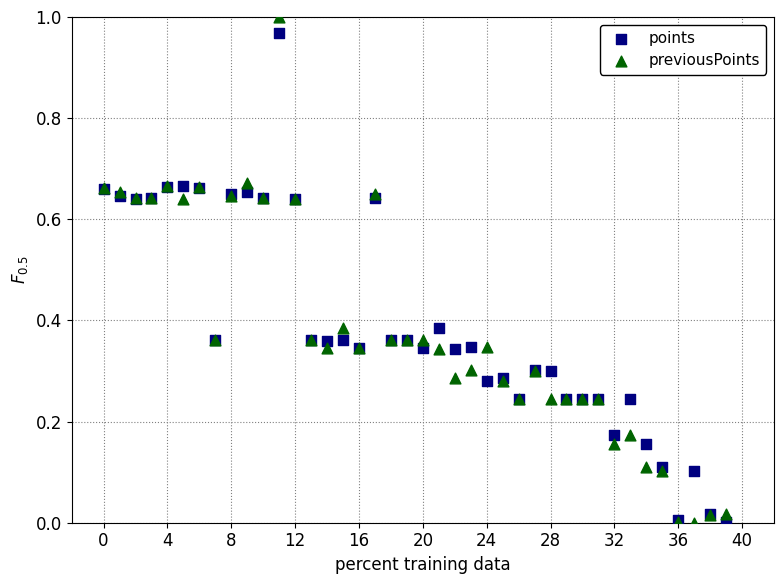

Which series reaches the maximum Y coordinate?

previousPoints